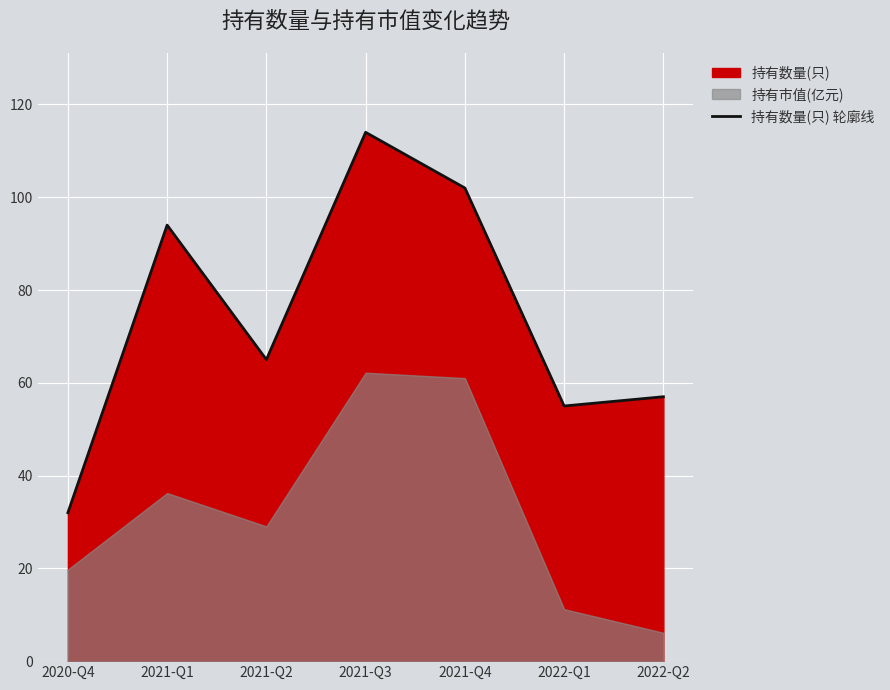

What is the label of the 3rd point from the right?

2021-Q4